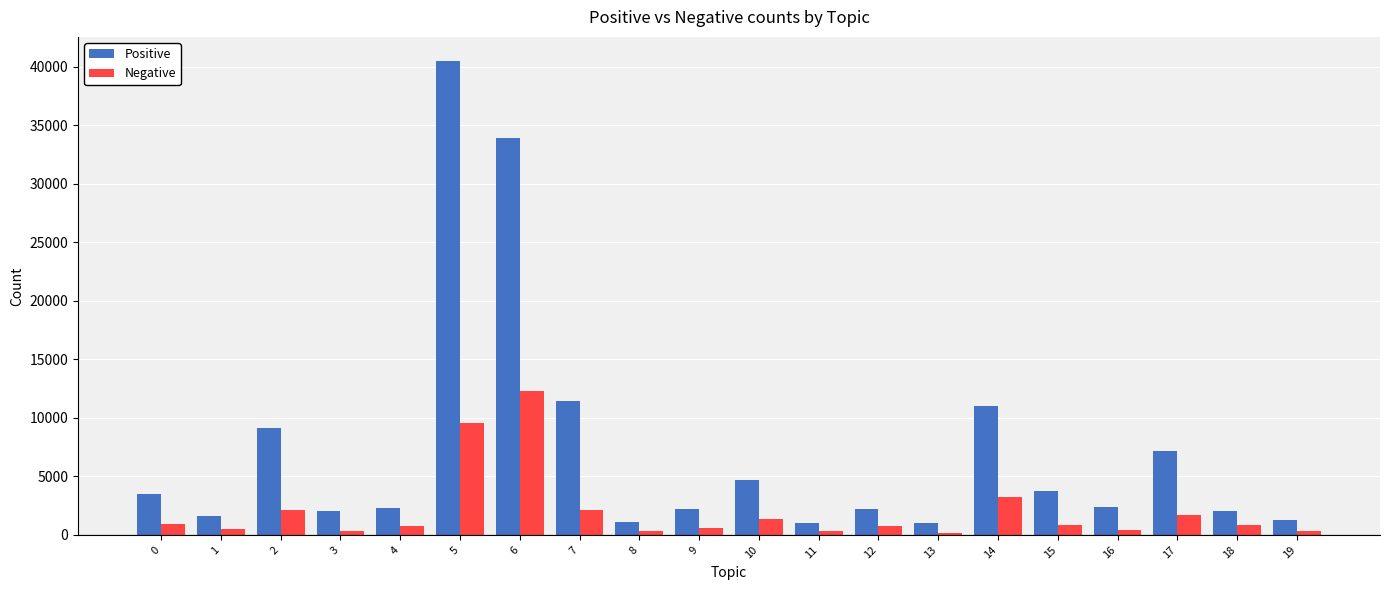

List the series in order of their overall mean, lowest first.

Negative, Positive